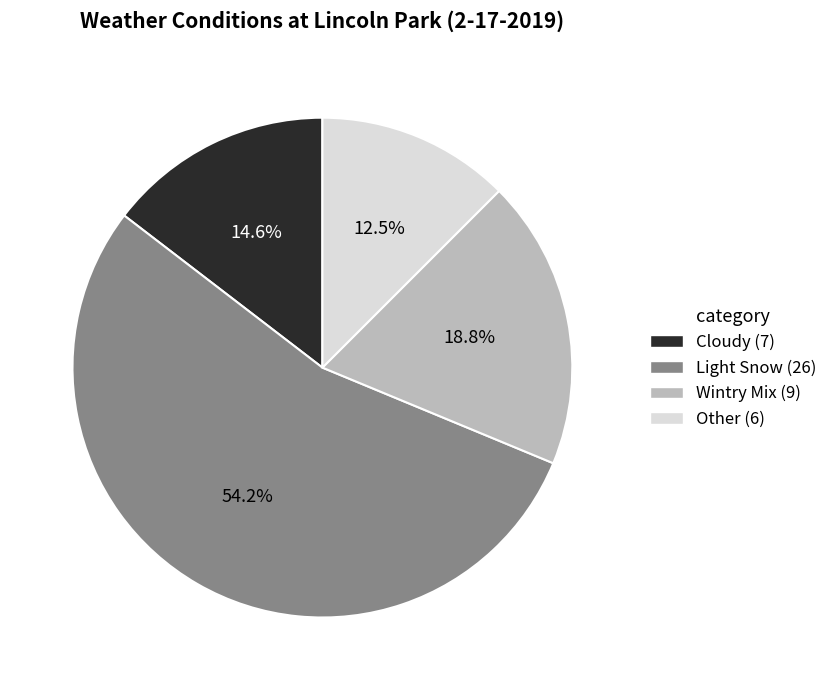

What is the largest slice in the pie chart?

Light Snow